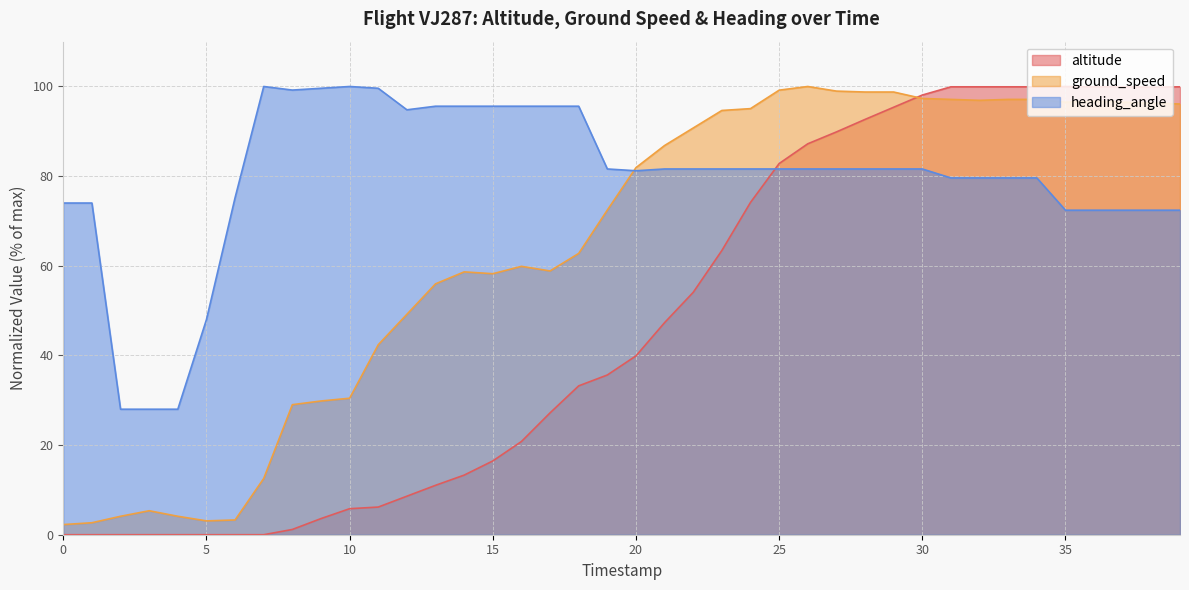

At 5, list the series in order from smallest to largest.

altitude, ground_speed, heading_angle